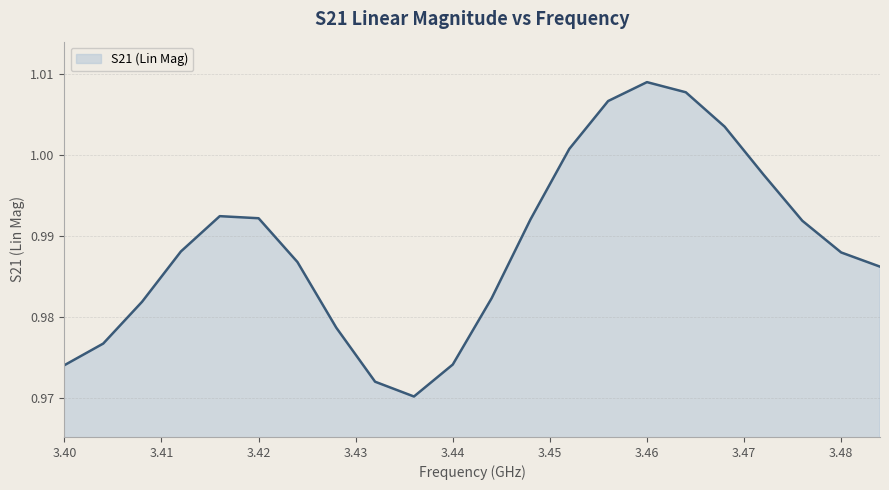

What is the value of the 7th point from the left?

1.0